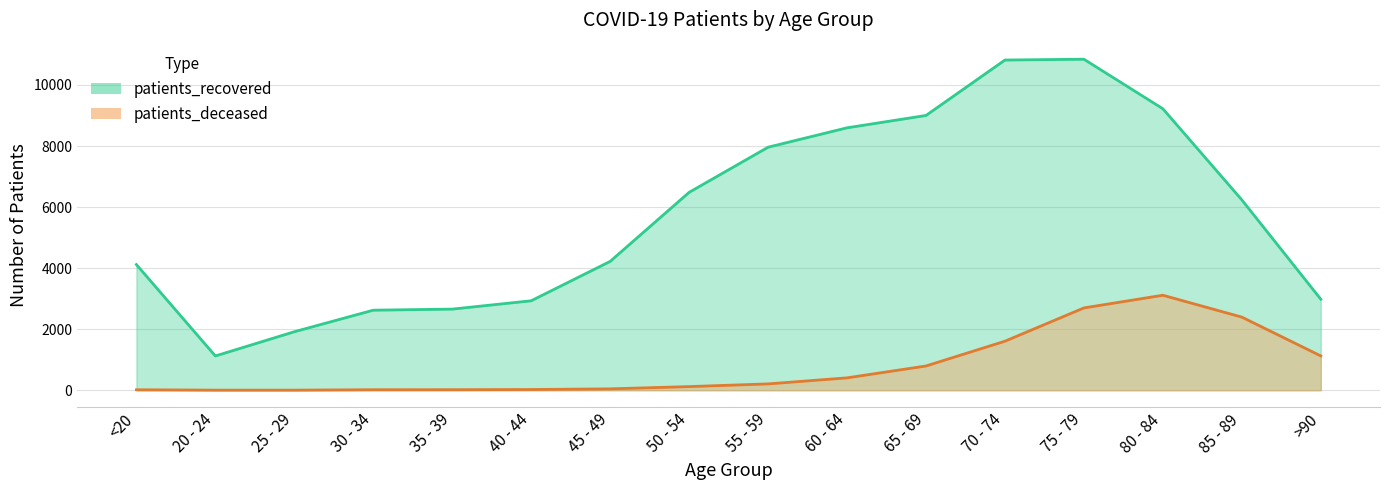

True or false: patients_recovered has more than 1 interior local peaks.

False